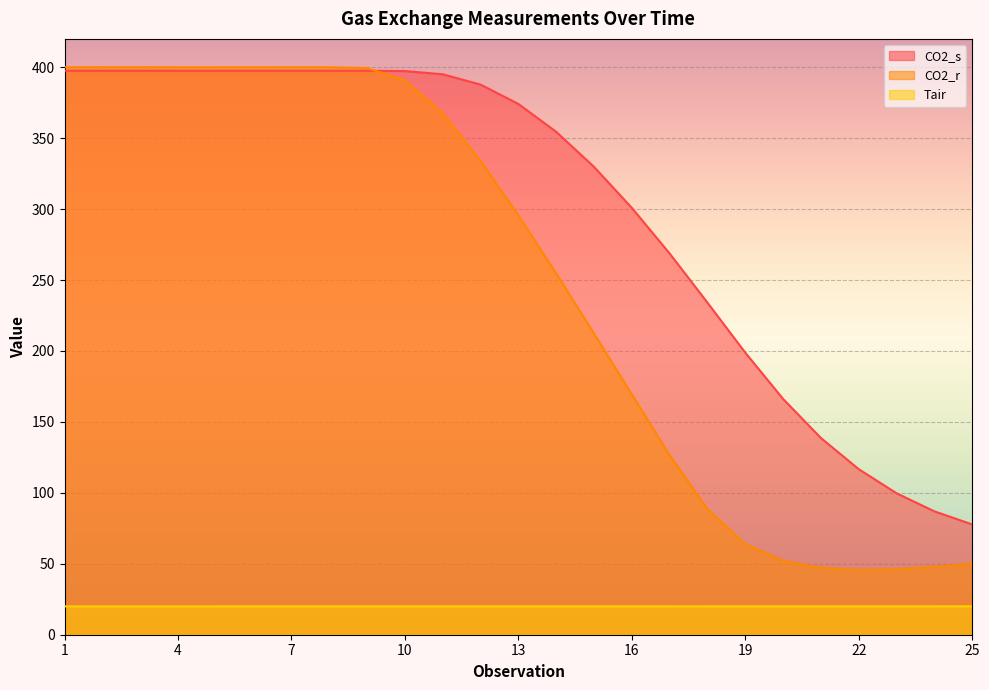

How many series are shown in this chart?

3